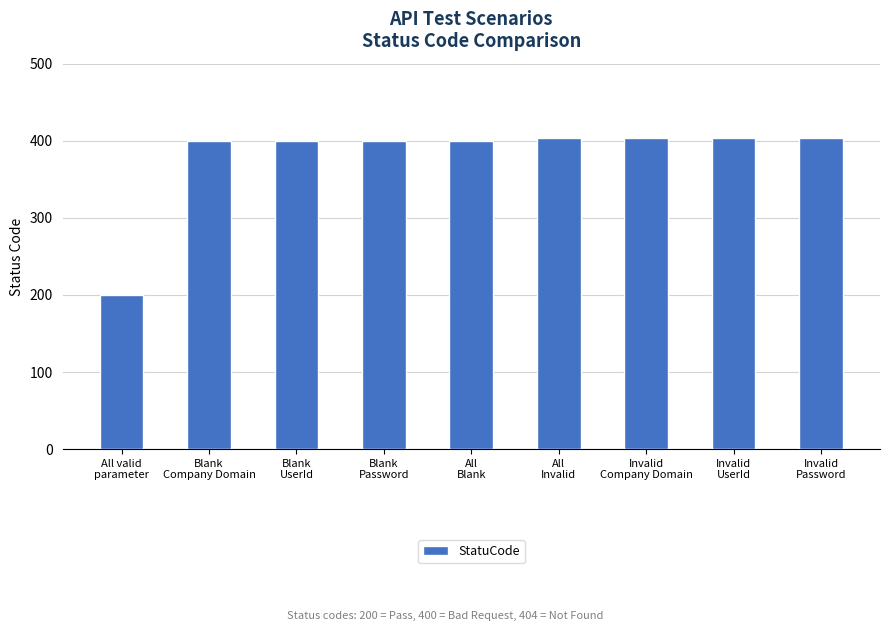

What is the value of the 4th bar from the left?

400